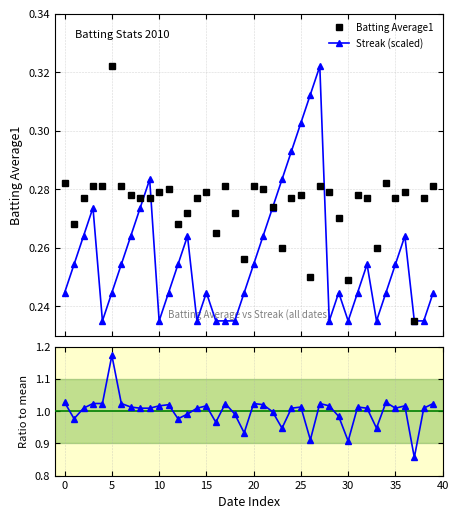

What is the value of the Ratio to mean point at the 2nd from the left?

1.0